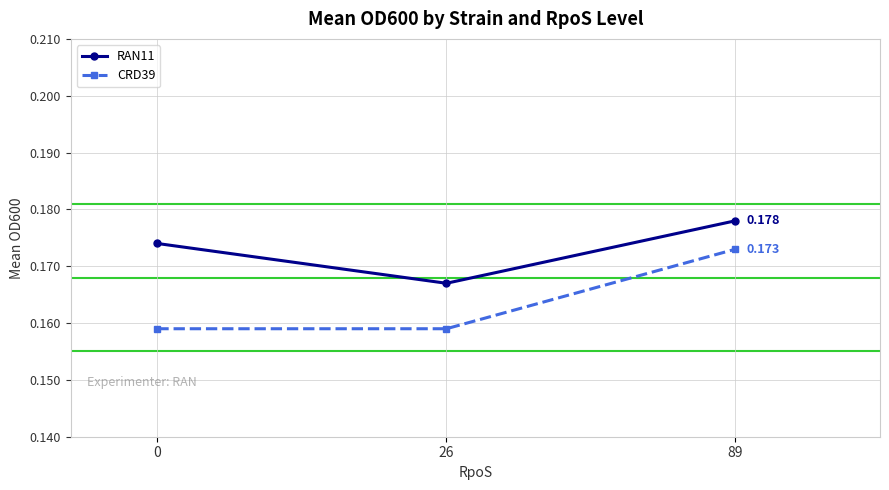

Is the value of CRD39 at 26 greater than the value of RAN11 at 26?

No